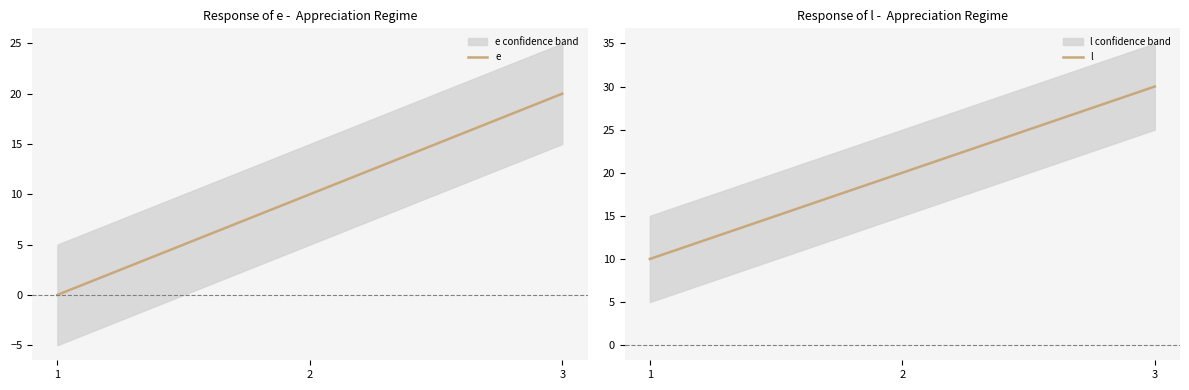

Read the e value at 2, to the nearest 5.

10